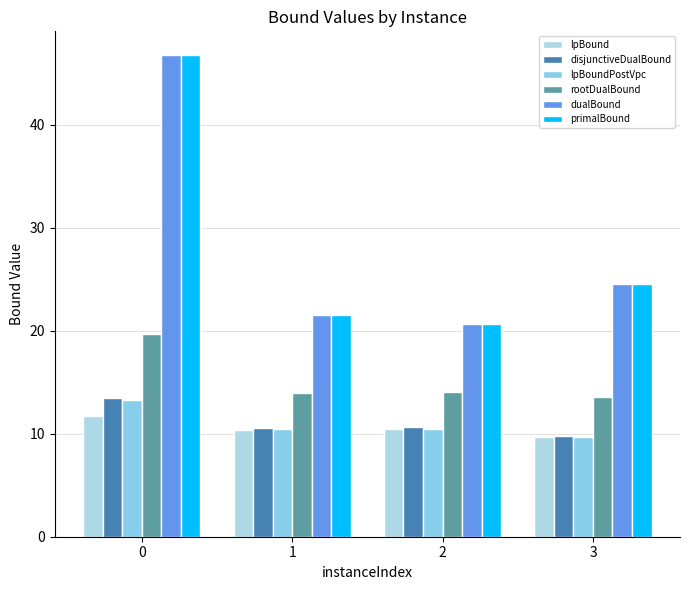

The dualBound series shows 9.9 at 1. True or false?

False